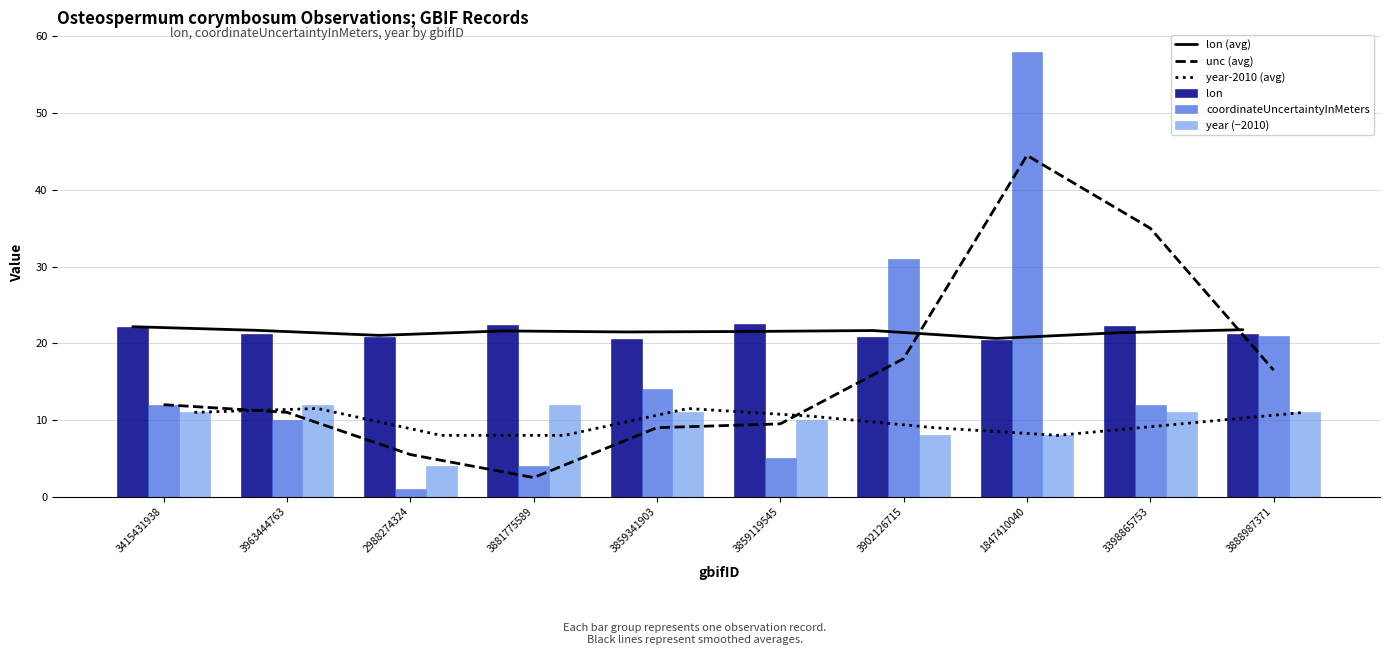

List the labels in order of year (−2010) value, largest first.

3963444763, 3881775589, 3415431938, 3859341903, 3398865753, 3888987371, 3859119545, 3902126715, 1847410040, 2988274324